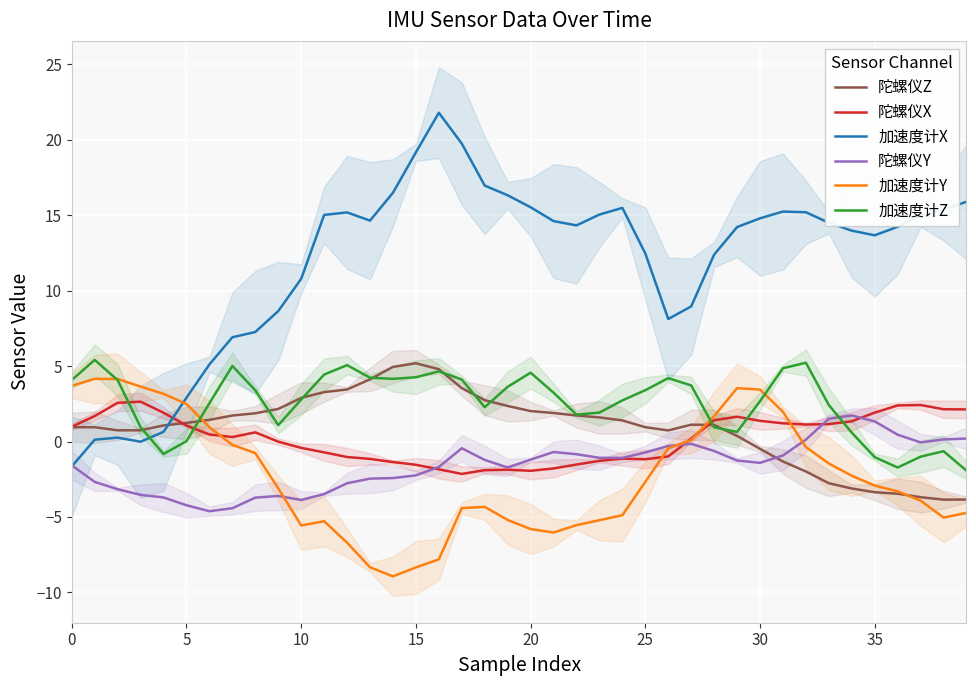

True or false: 加速度计Z has a value of 4.2 at 26.

True